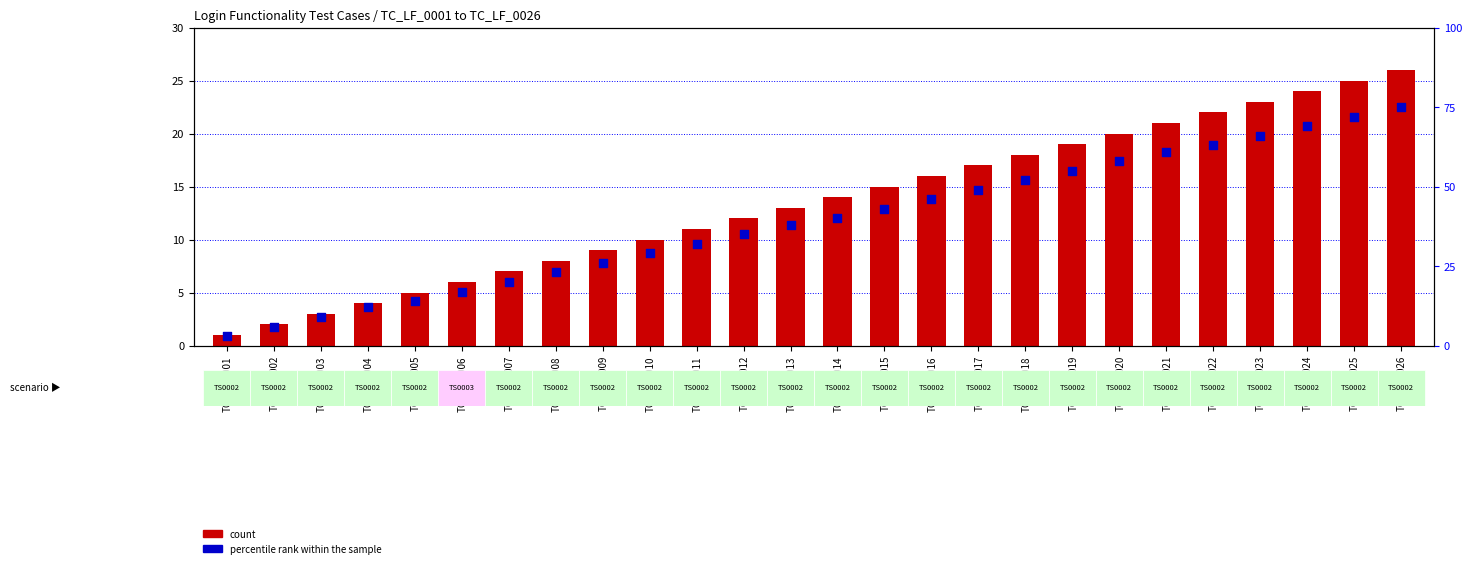

What is the total value across all series at TC_LF_0019?

74